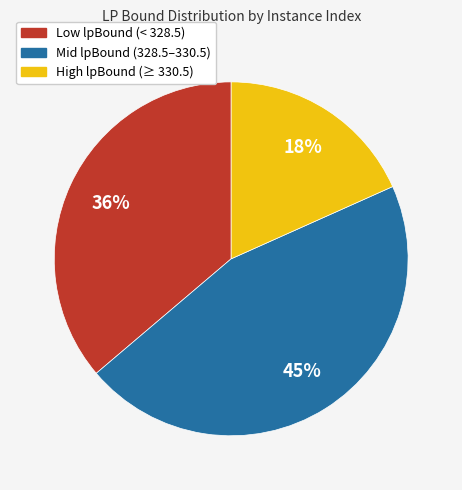

Does High lpBound (≥ 330.5) represent more than half of the total?

No